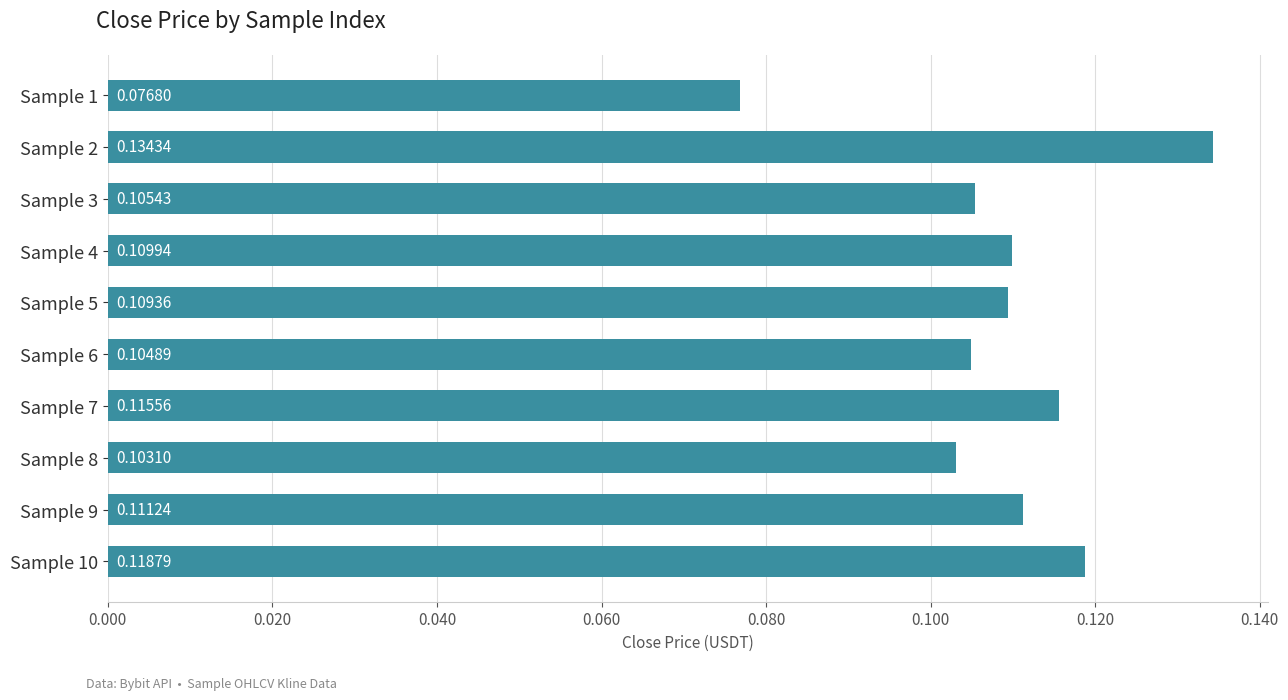

List the labels in order of value, smallest first.

Sample 1, Sample 8, Sample 6, Sample 3, Sample 5, Sample 4, Sample 9, Sample 7, Sample 10, Sample 2